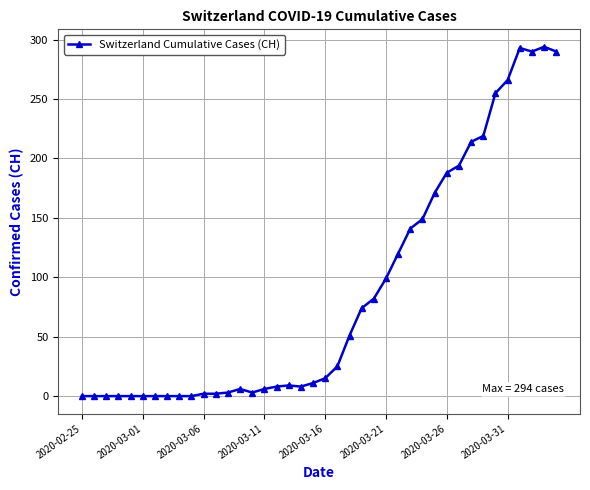

True or false: there are more than 0 points higher than both neighbors.

True